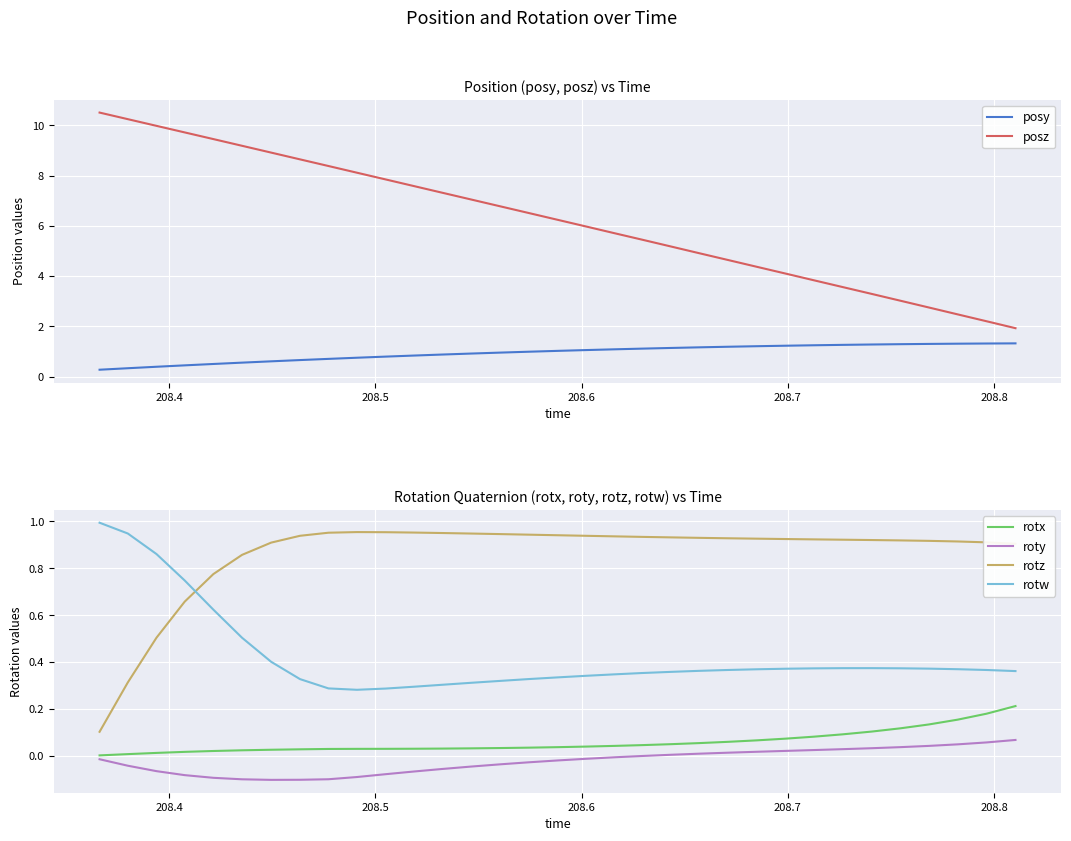

True or false: rotw and roty intersect in this chart.

False